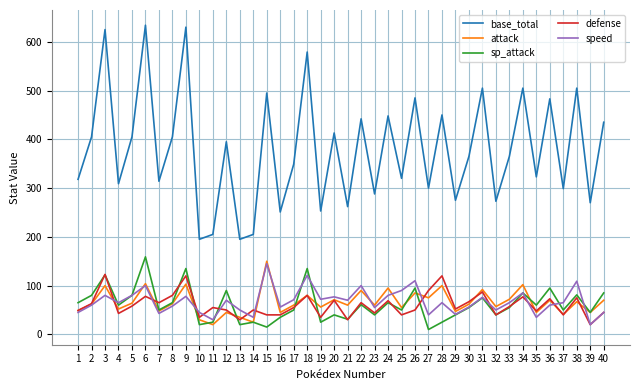

What is the sum of all speed values?

2698